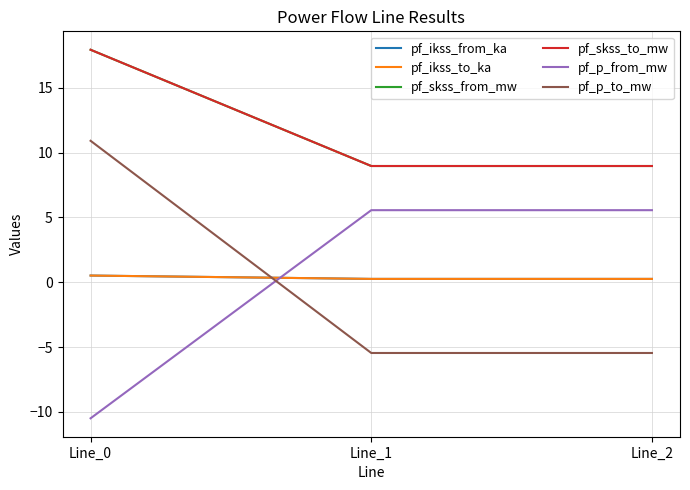

The pf_skss_to_mw series shows 5.8 at Line_1. True or false?

False